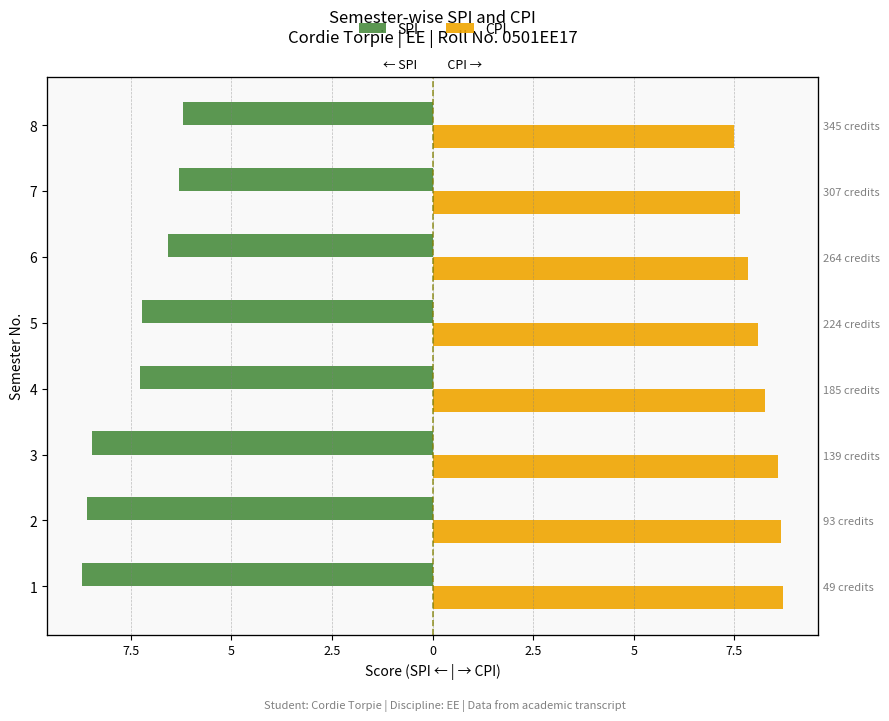

What is the average value of the CPI series?

8.2